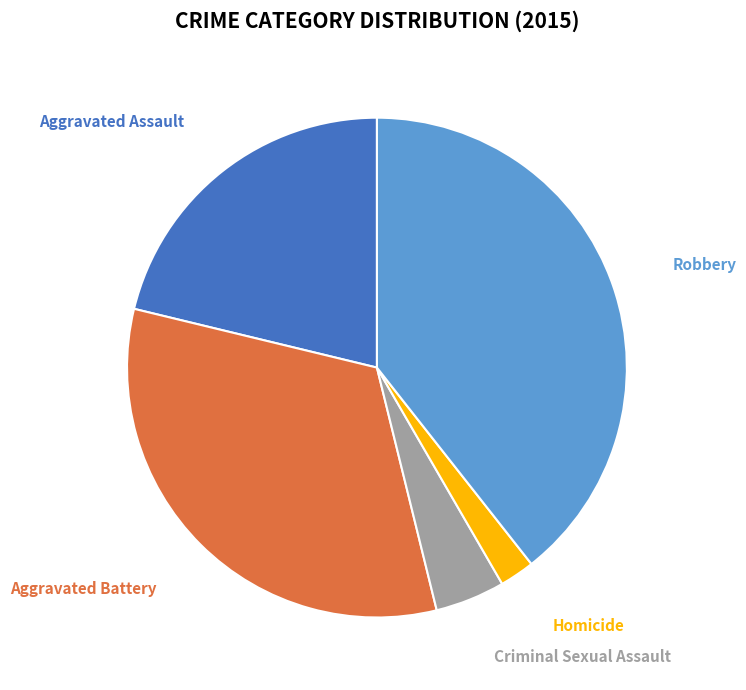

Is there a majority slice in this chart?

No